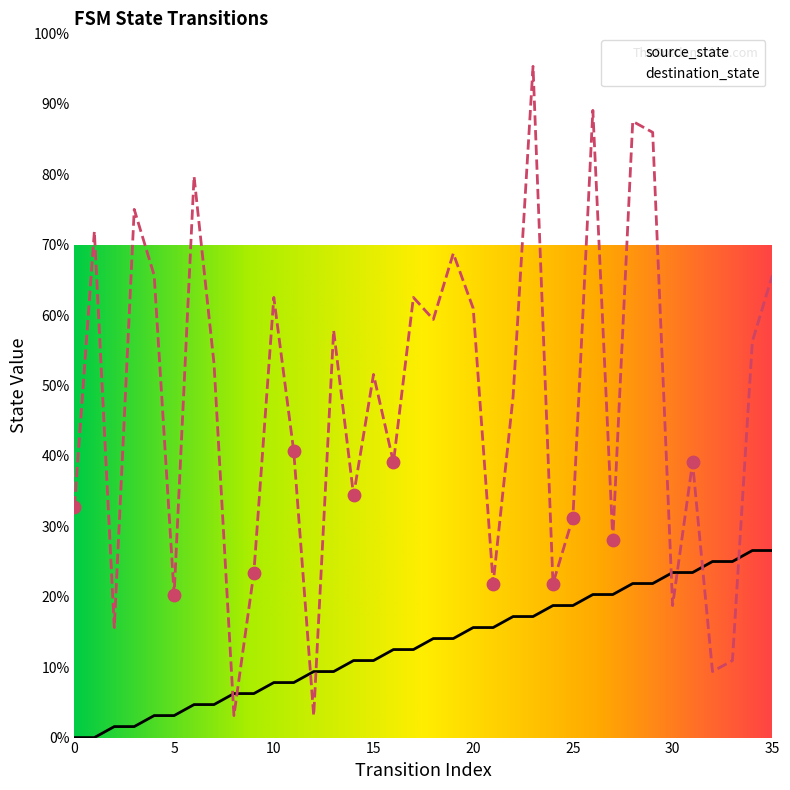

What is the total value across all series at 33?

35.9